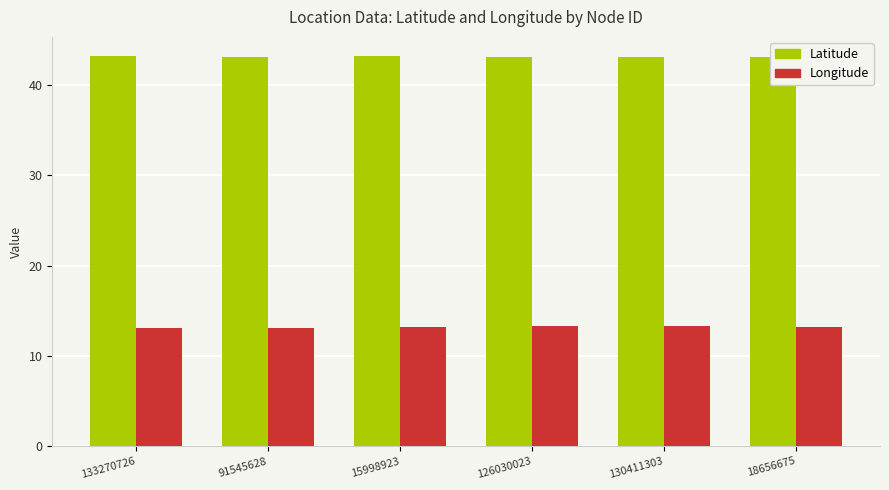

At how many categories does at least one series exceed 28?

6